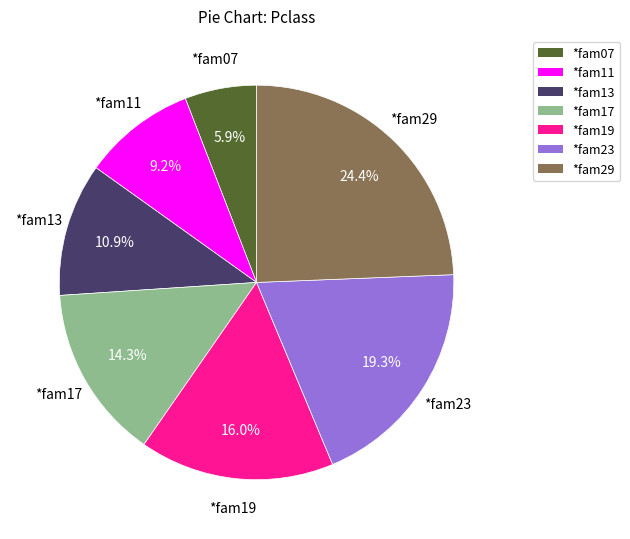

What is the ratio of the value at *fam13 to the value at *fam19?

0.7